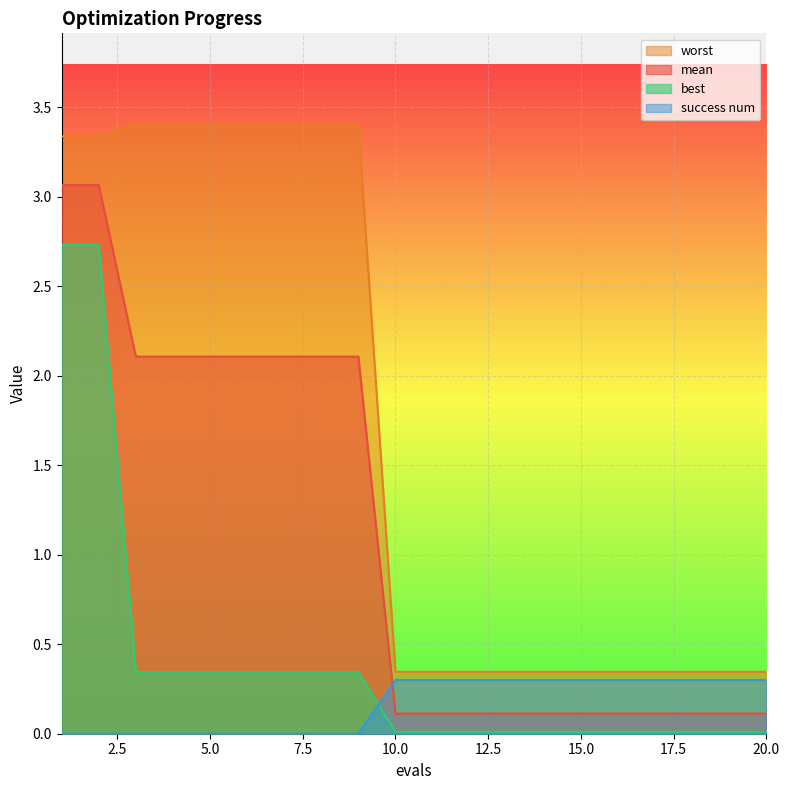

Is it true that worst equals 0.9 at 8?

False